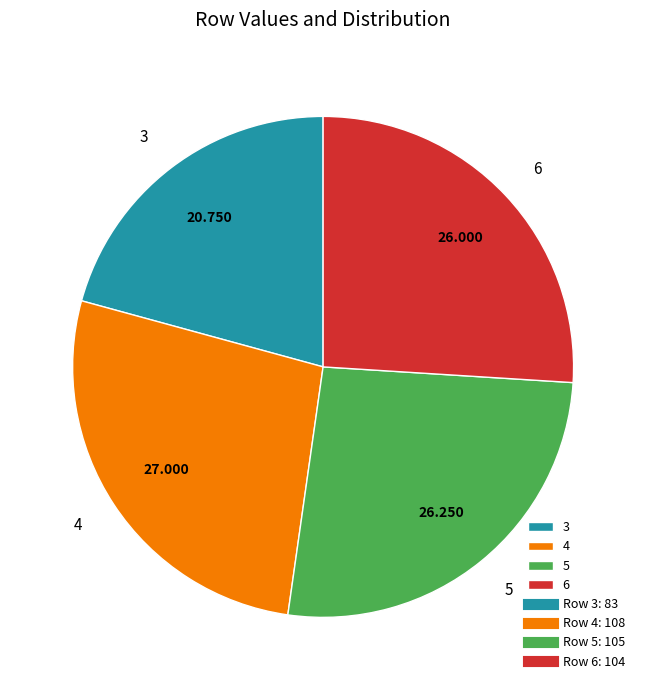

What is the ratio of the value at 3 to the value at 5?

0.8